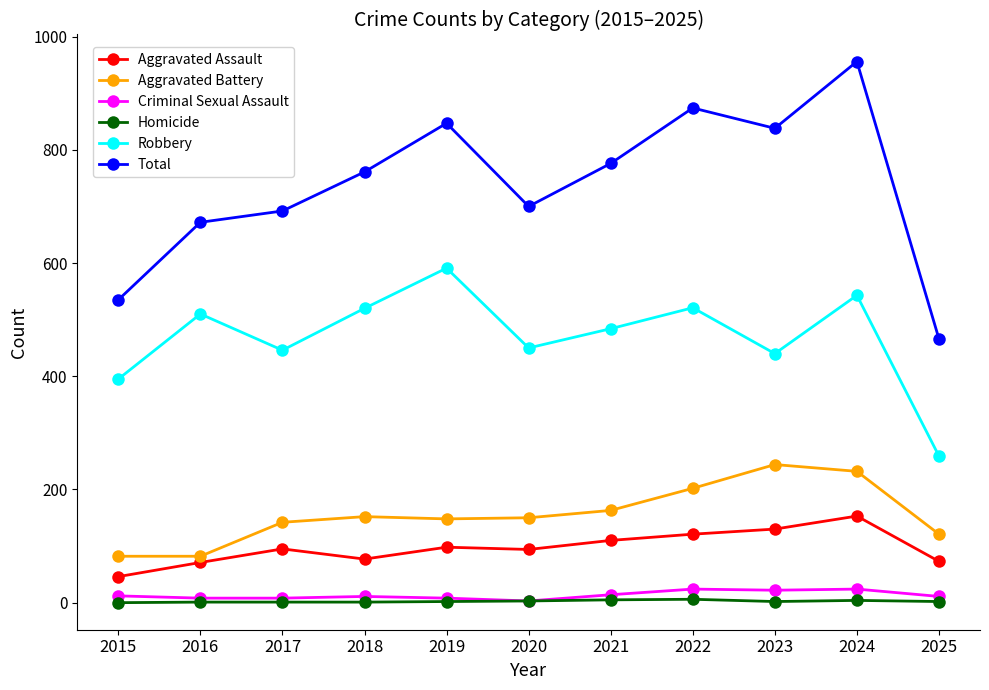

At which category does Robbery reach its first local peak?

2016